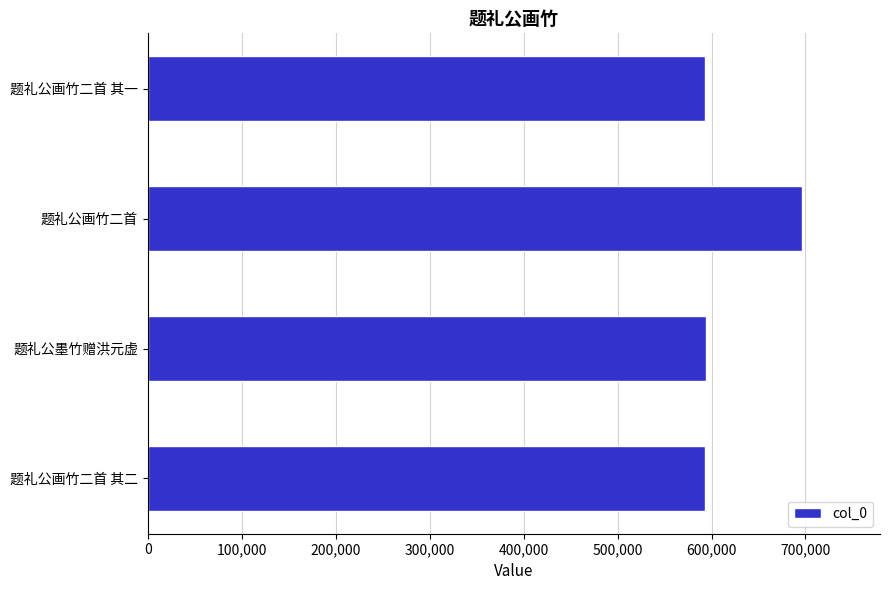

The chart shows a value of 1020313 at 题礼公画竹二首 其二. True or false?

False